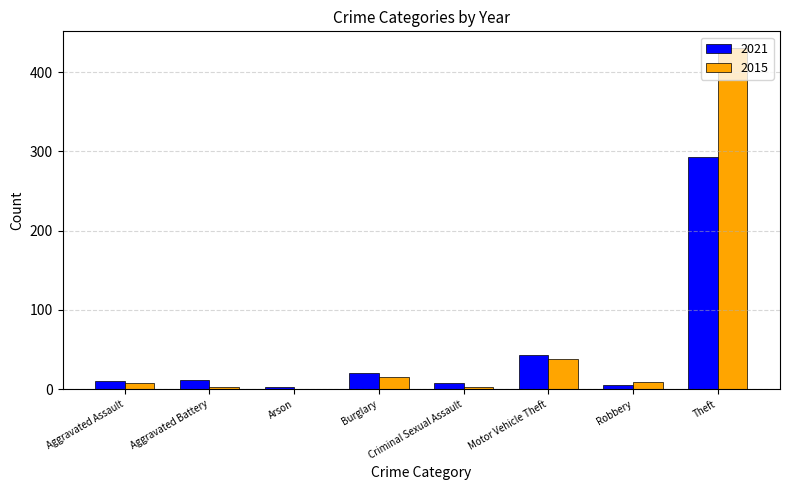

Where is 2015 nearest to the value 215?

Motor Vehicle Theft